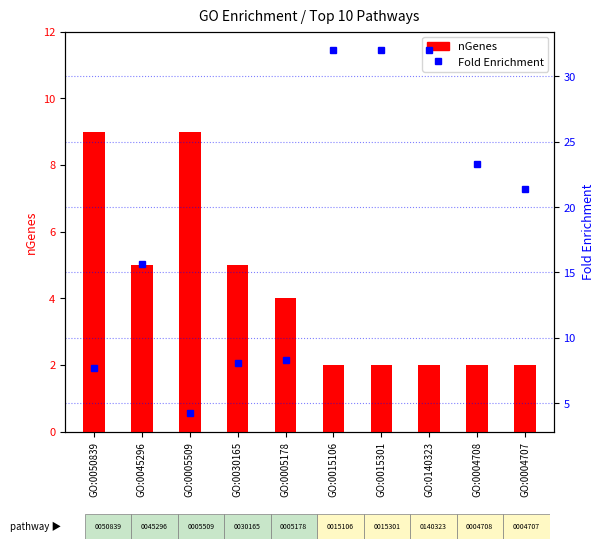

How many values in the Fold Enrichment series are below 21?

5